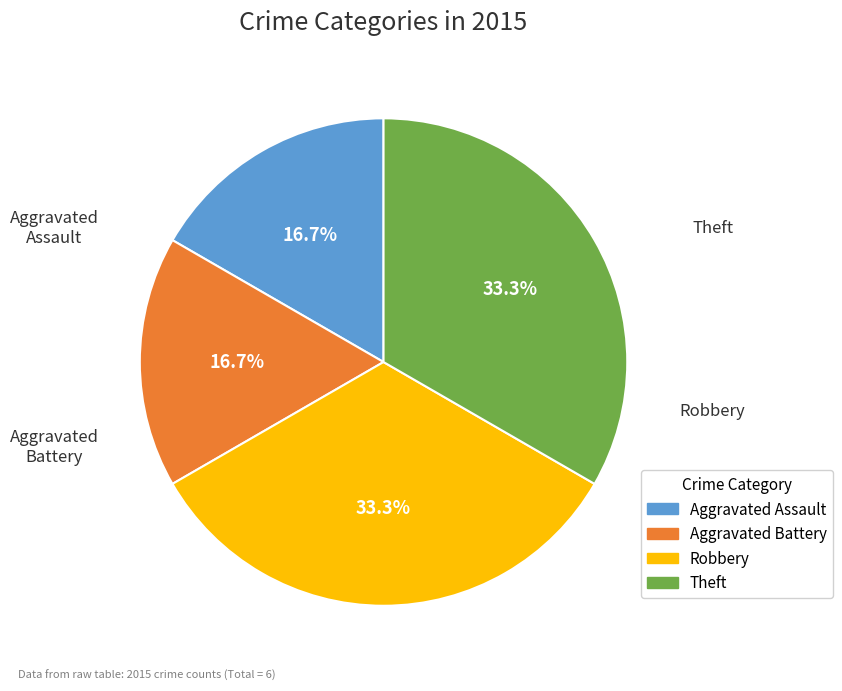

Is there any slice that represents more than half of the pie?

No